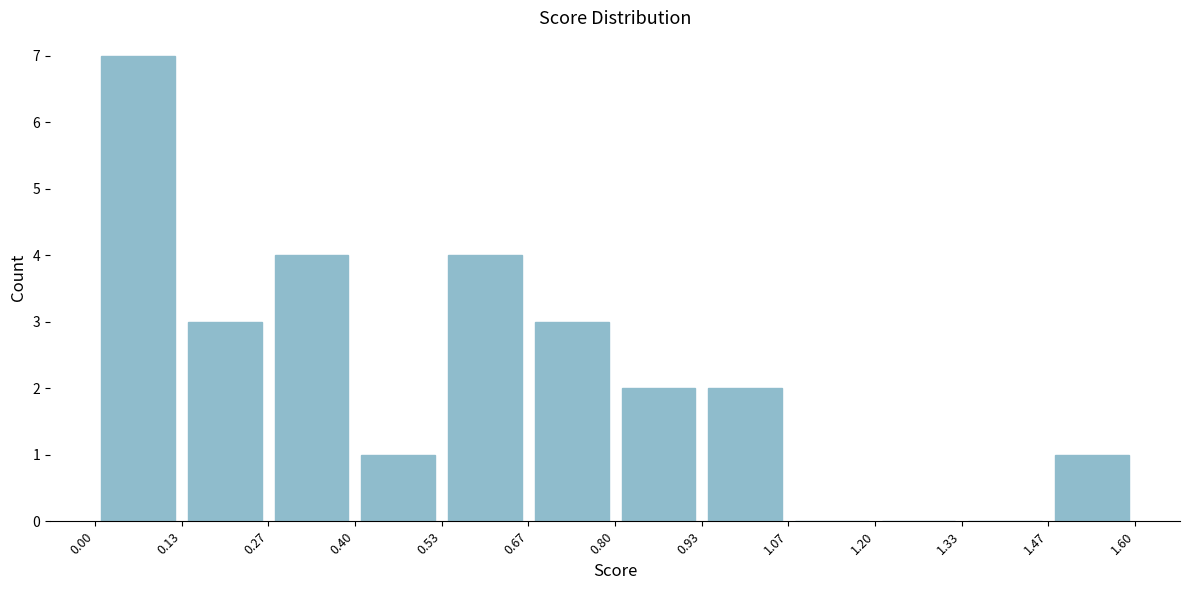

Reading left to right, transcribe this chart: for each bar, give the range it covers on the x-axis and its height. The values are not printed on the chart, so give them approximately, as read against the axis.

0.00 to 0.13: 7
0.13 to 0.27: 3
0.27 to 0.40: 4
0.40 to 0.53: 1
0.53 to 0.67: 4
0.67 to 0.80: 3
0.80 to 0.93: 2
0.93 to 1.07: 2
1.07 to 1.20: 0
1.20 to 1.33: 0
1.33 to 1.47: 0
1.47 to 1.60: 1